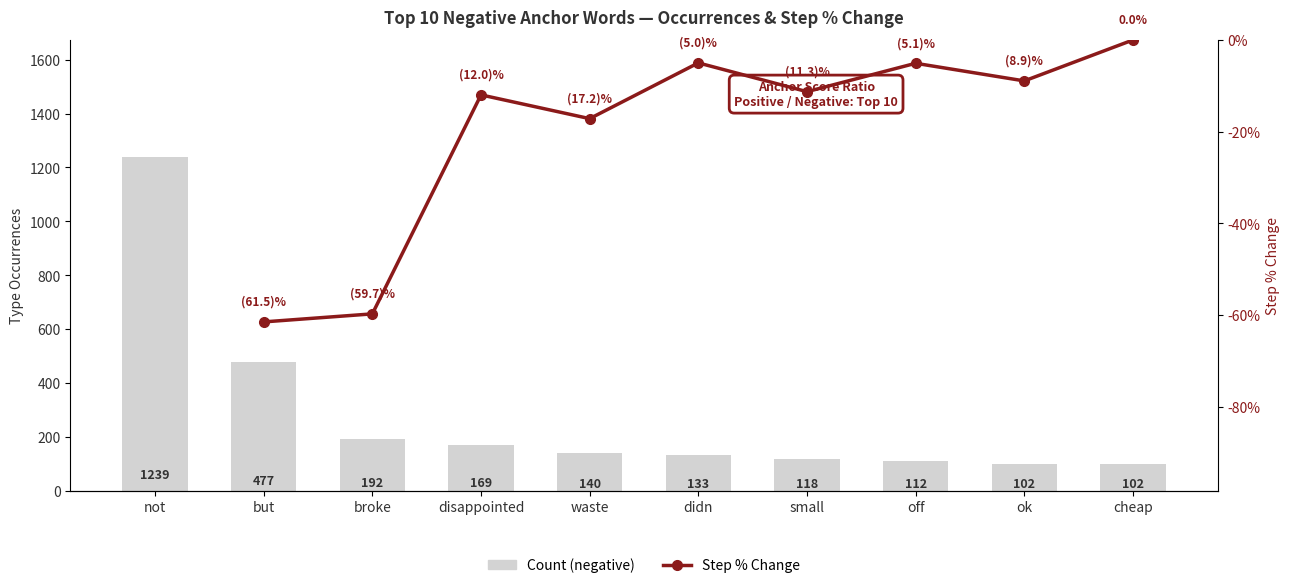

Which label corresponds to the smallest value in the chart?

ok